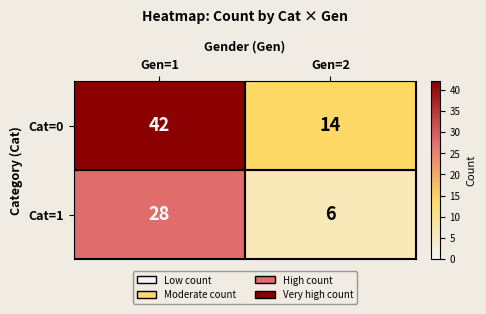

List the series in order of their overall mean, lowest first.

Cat=1, Cat=0